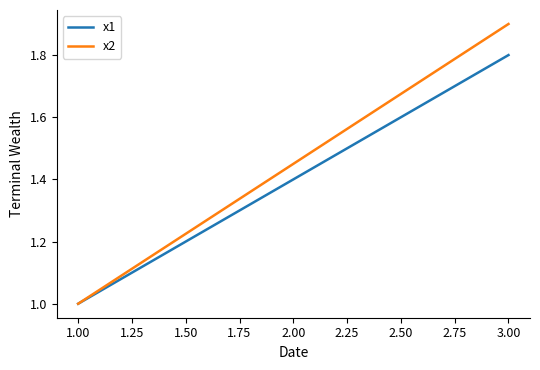

How many x1 values are between 1 and 2?

3